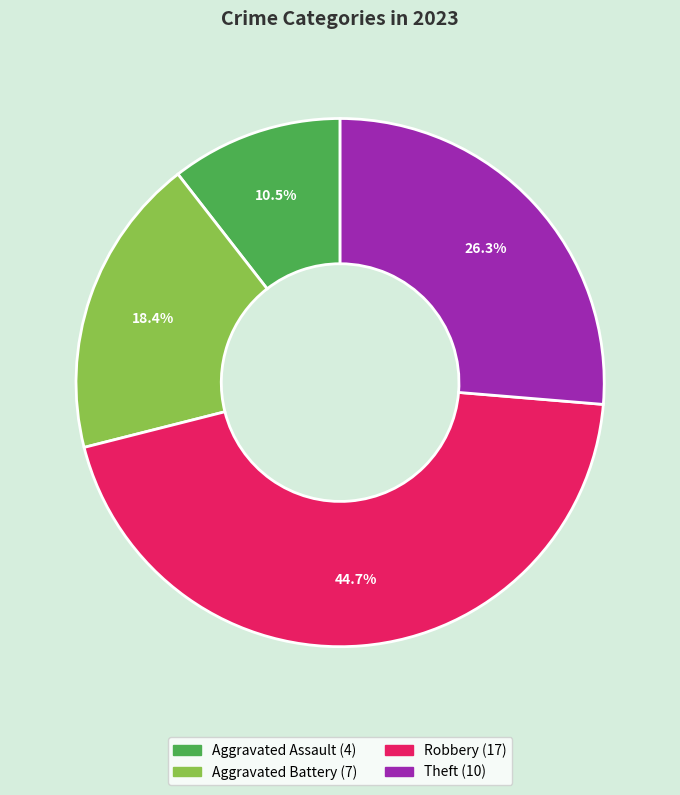

Does any single category account for the majority?

No